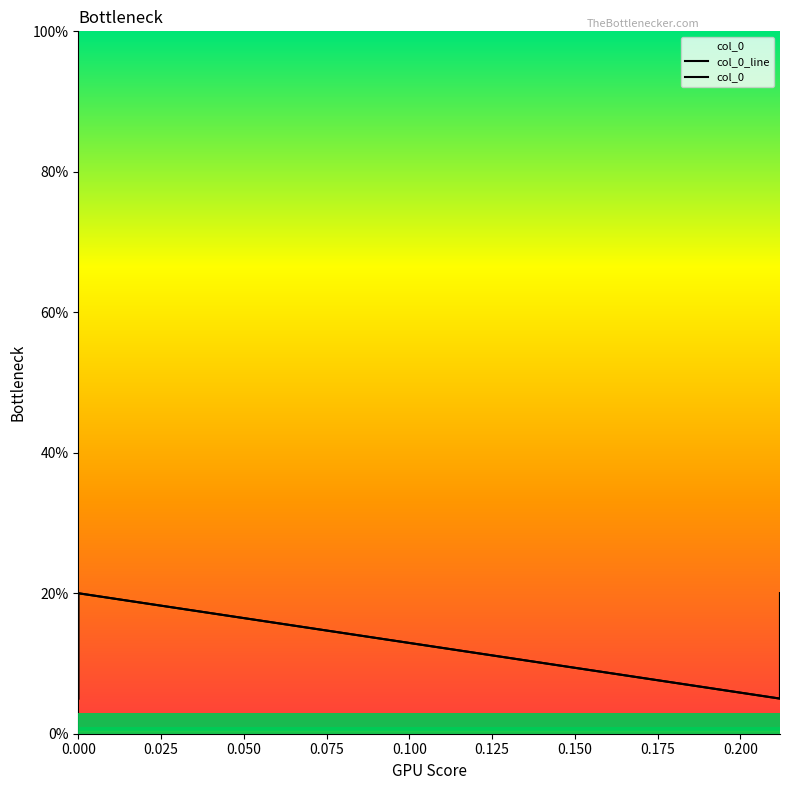

Reading left to right, transcribe all the data shown in this chart.

col_0_line: 0.1	0.1	0.1	0.2	0.1	0.1	0.1	0.2
col_0: 0.1	0.1	0.1	0.2	0.1	0.1	0.1	0.2